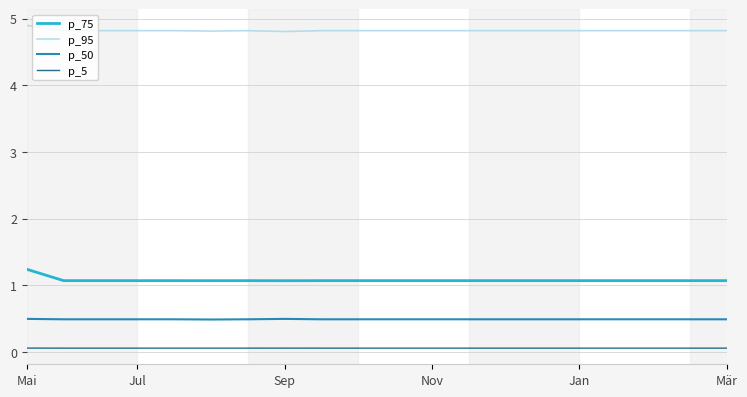

Rank the series by their maximum value, from lowest to highest.

p_5, p_50, p_75, p_95